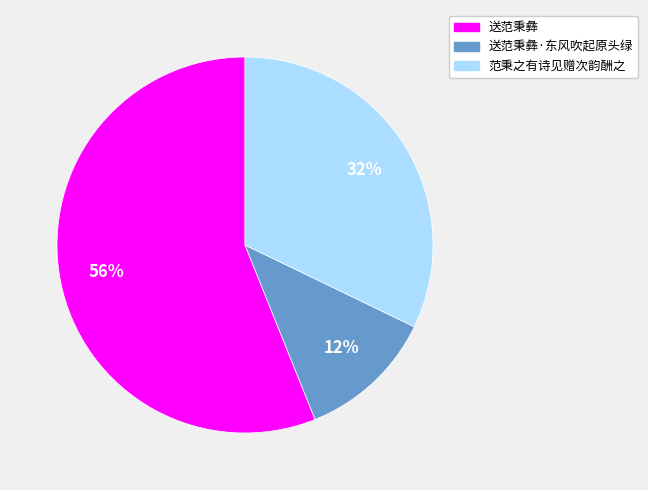

Is it true that 送范秉彝·东风吹起原头绿 is 1% of the pie?

False